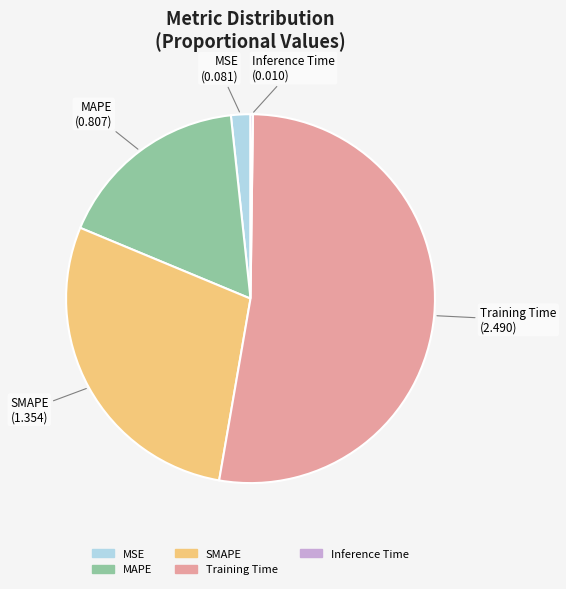

Which category has the biggest portion of the pie?

Training Time